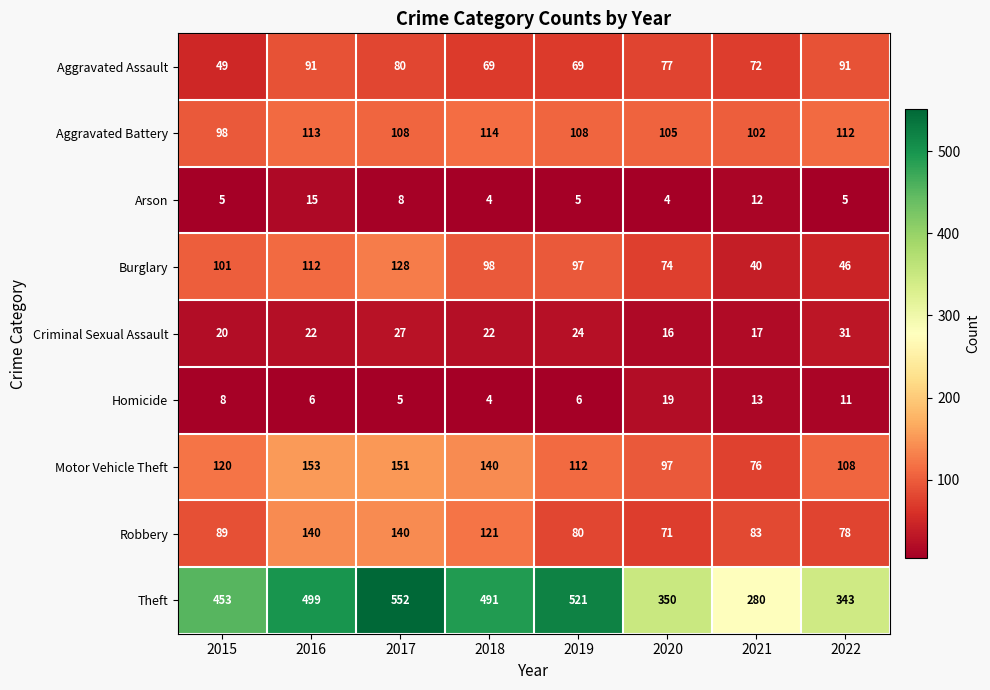

Rank the series by their maximum value, from lowest to highest.

Arson, Homicide, Criminal Sexual Assault, Aggravated Assault, Aggravated Battery, Burglary, Robbery, Motor Vehicle Theft, Theft